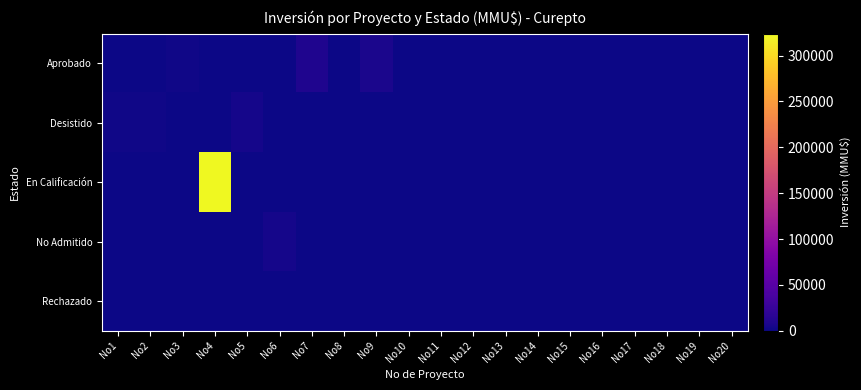

What is the total value across all series at No11?

1200